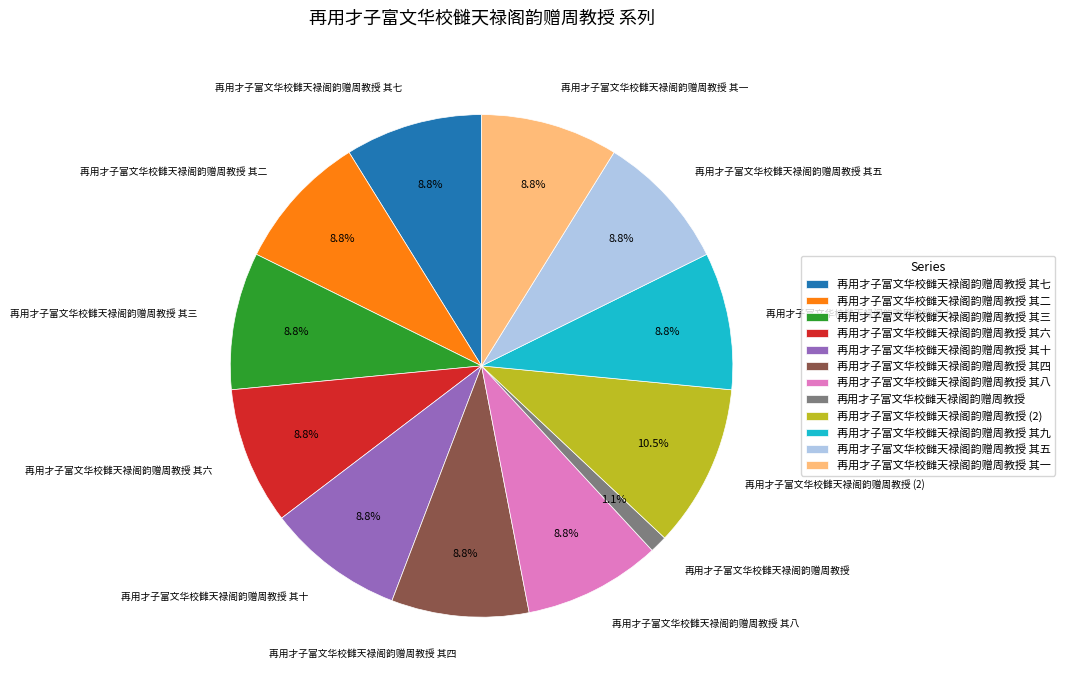

Combined, what portion of the pie is 再用才子富文华校雠天禄阁韵赠周教授 其五 and 再用才子富文华校雠天禄阁韵赠周教授 其十?

17.7%